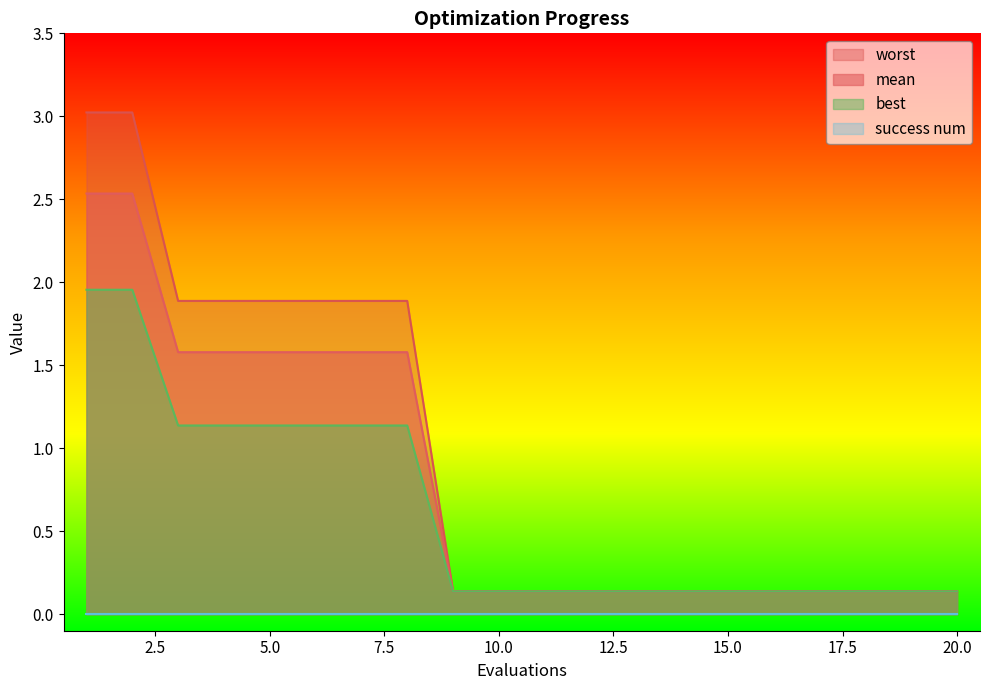

Which series changed the most between 2 and 10?

worst